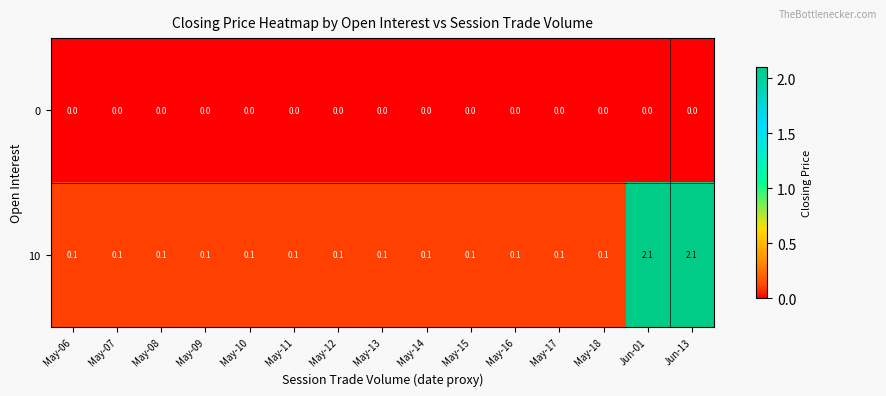

Reading right to left, transcribe all the data shown in this chart.

0: Jun-13=0.0	Jun-01=0.0	May-18=0.0	May-17=0.0	May-16=0.0	May-15=0.0	May-14=0.0	May-13=0.0	May-12=0.0	May-11=0.0	May-10=0.0	May-09=0.0	May-08=0.0	May-07=0.0	May-06=0.0
10: Jun-13=2.1	Jun-01=2.1	May-18=0.1	May-17=0.1	May-16=0.1	May-15=0.1	May-14=0.1	May-13=0.1	May-12=0.1	May-11=0.1	May-10=0.1	May-09=0.1	May-08=0.1	May-07=0.1	May-06=0.1